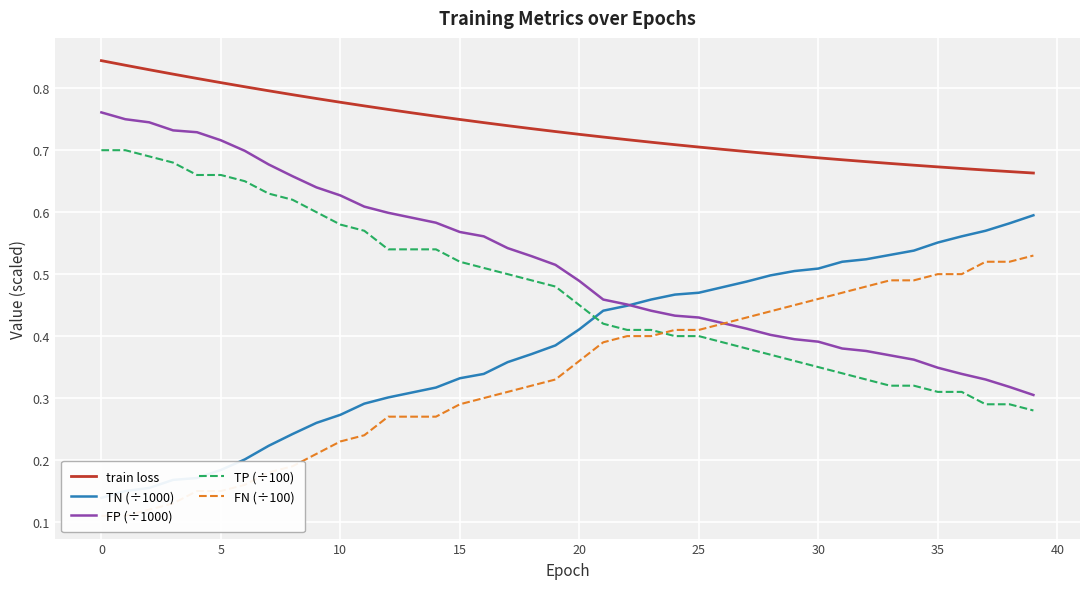

True or false: TP (÷100) and train loss cross at least once.

False